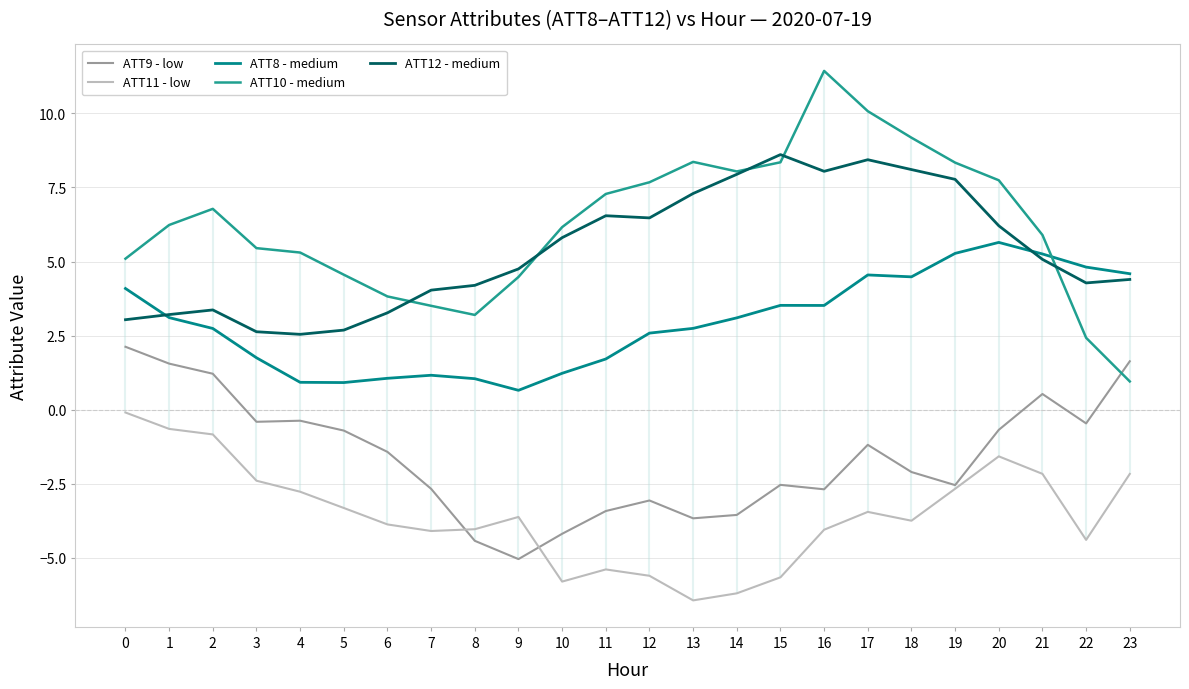

How many lines are shown in the chart?

5